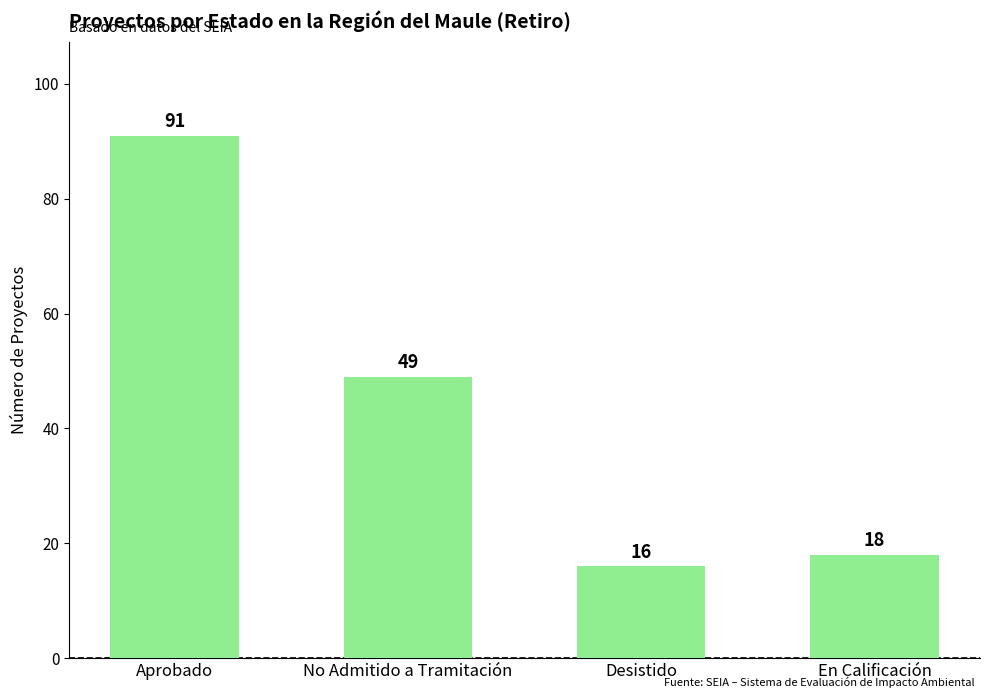

How many bars are there in total?

4